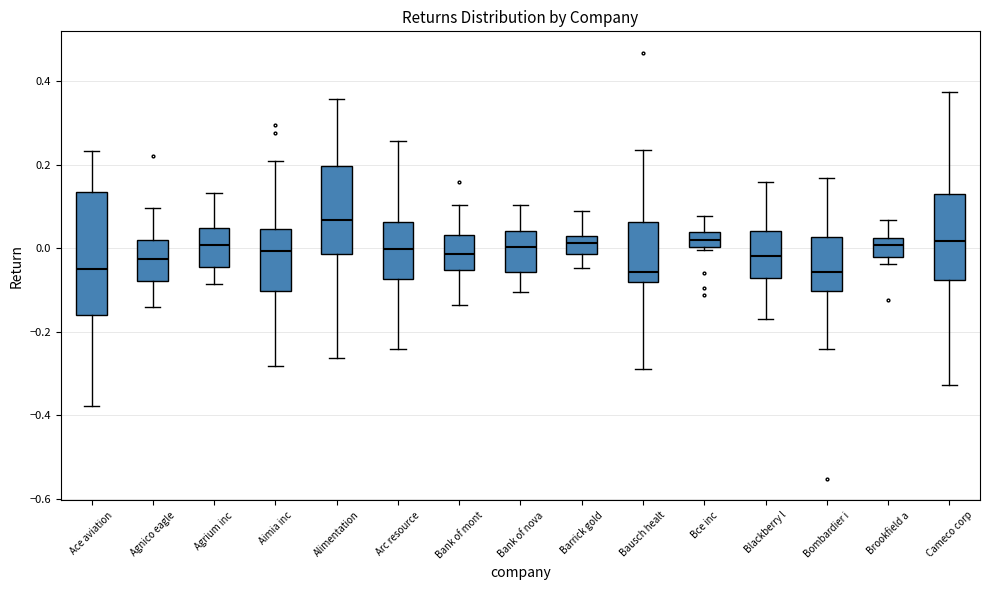

Which box is the tallest, from its lower edge to its upper edge?

Ace aviation